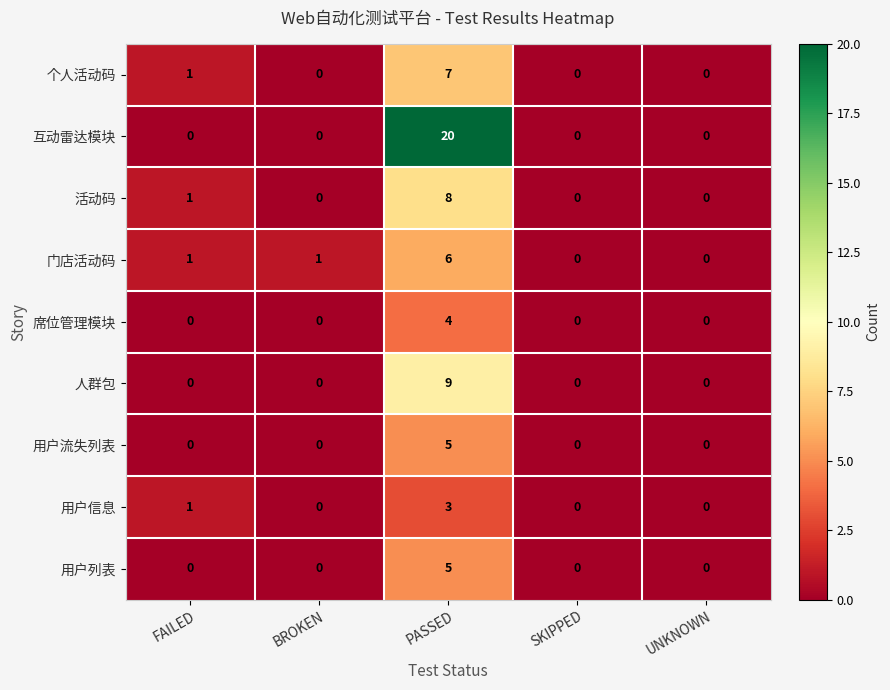

The 人群包 series shows 6 at SKIPPED. True or false?

False